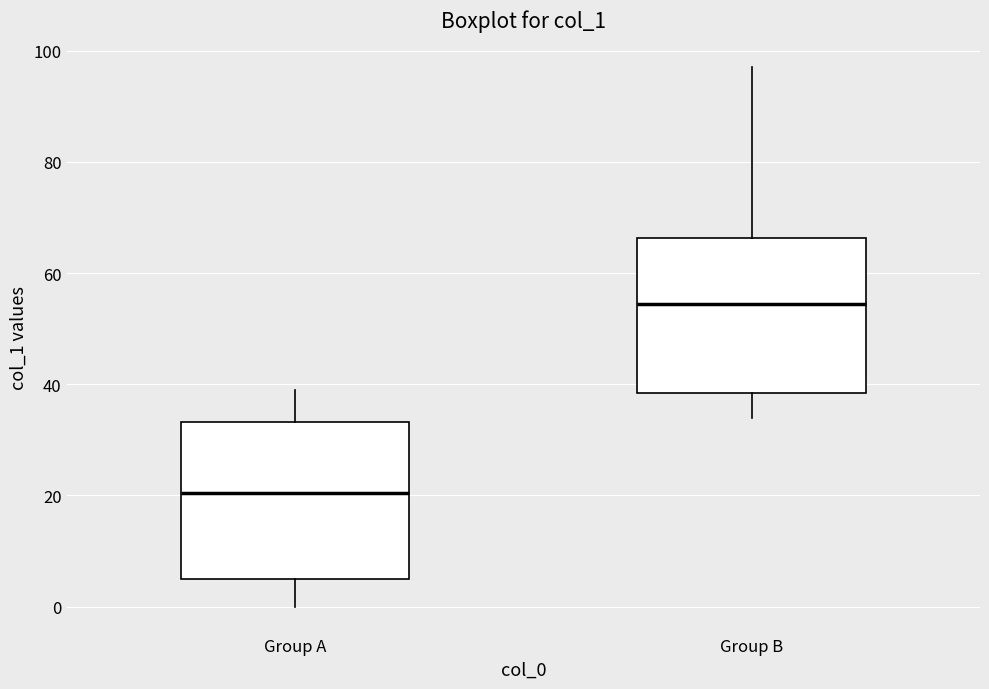

Where does the upper whisker of the box for Group A end on the y-axis? The values are not printed on the chart, so give them approximately, as read against the axis.

40